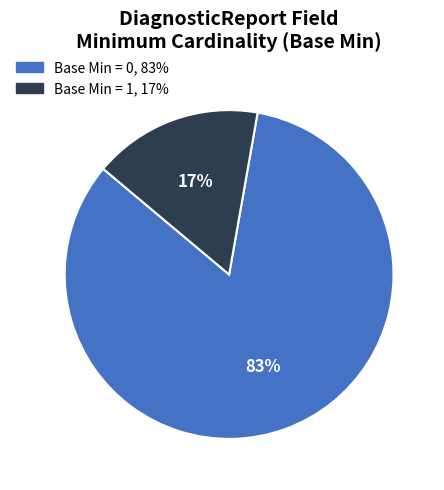

Is there any slice that represents more than half of the pie?

Yes